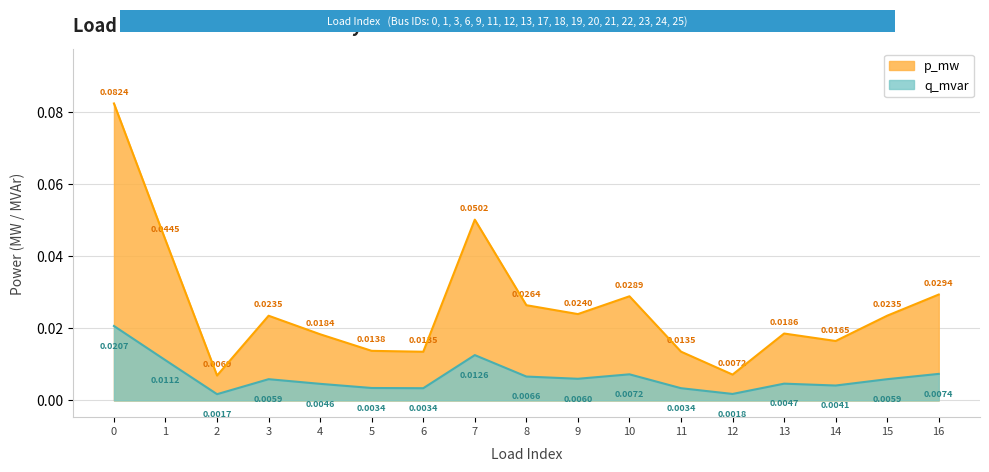

Is it true that q_mvar equals 0.0 at 3?

False